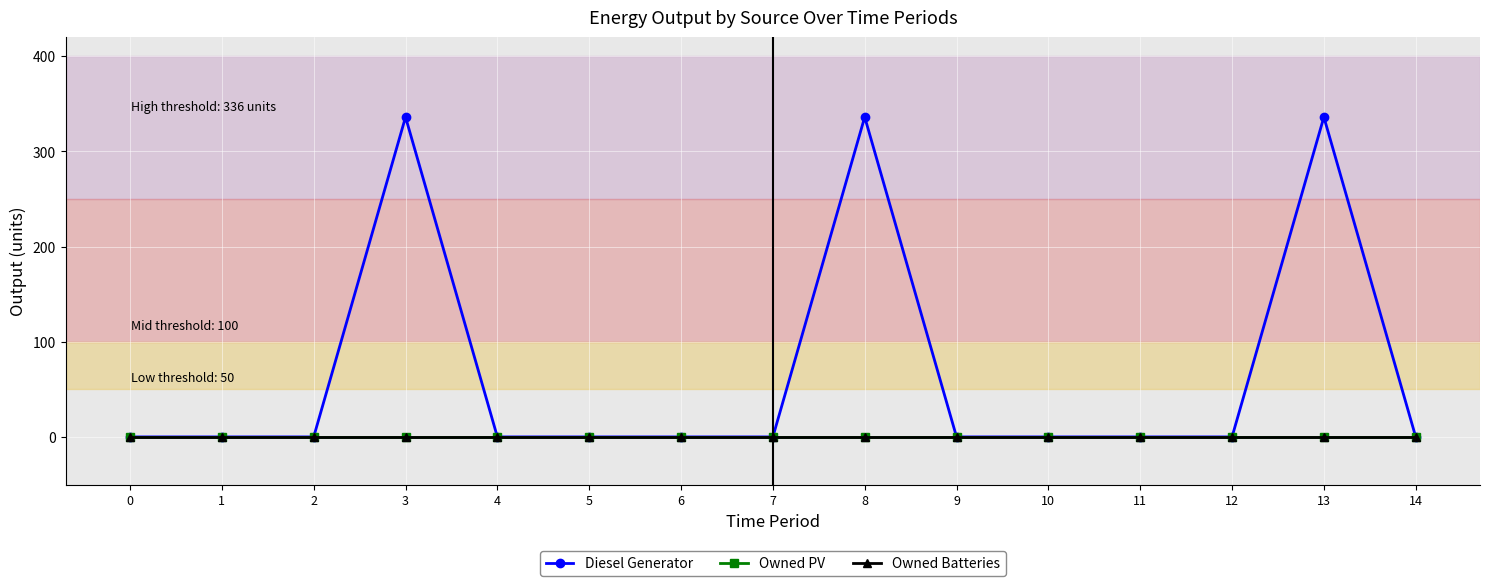

True or false: Owned Batteries and Owned PV cross at least once.

False